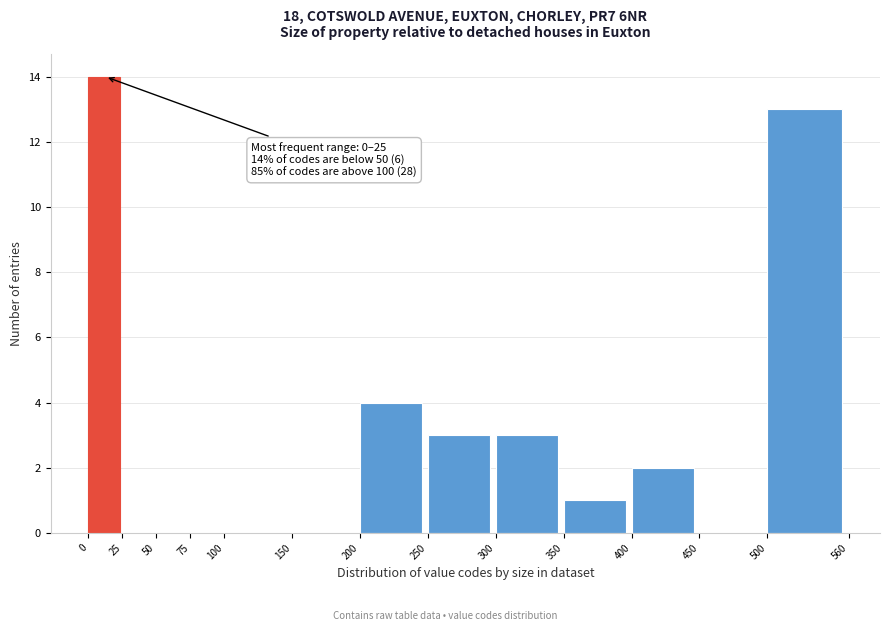

Over which range of the x-axis is the bar tallest?

0 to 25